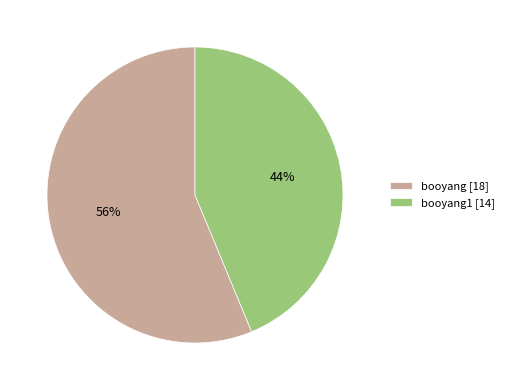

Do booyang1 [14] and booyang [18] together represent more than half of the pie?

Yes